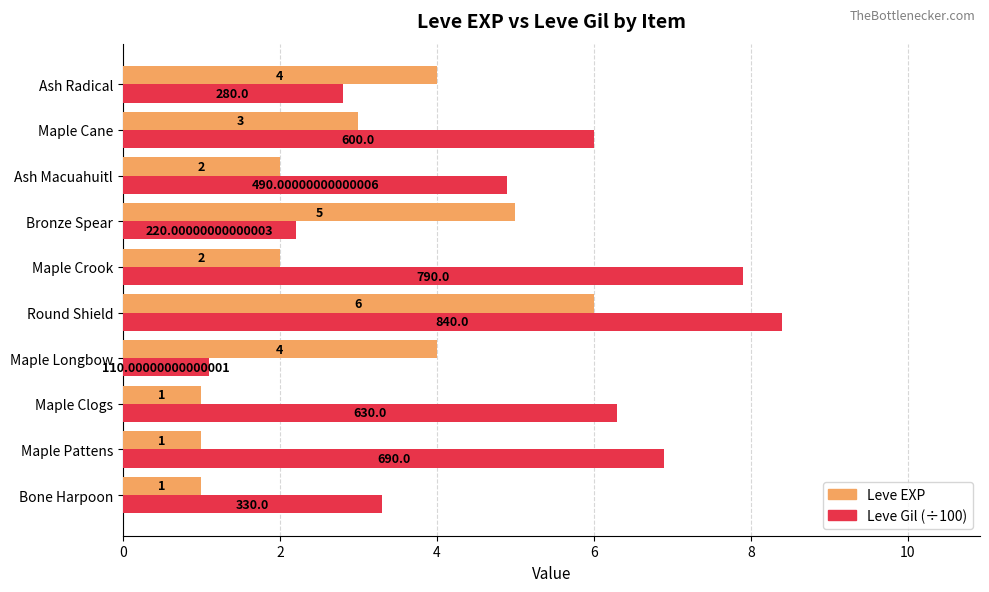

List the series in order of their overall mean, lowest first.

Leve EXP, Leve Gil (÷100)